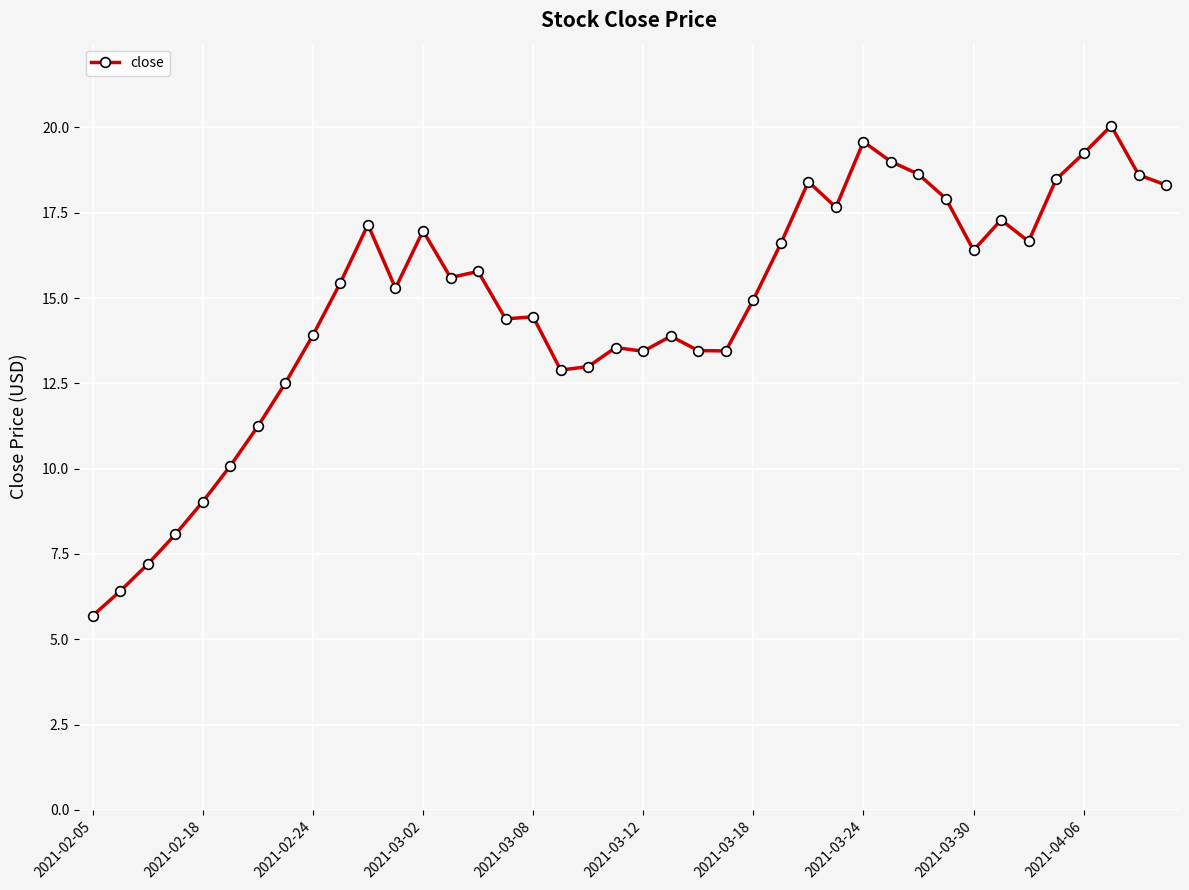

Does the chart display data point markers on the line(s)?

Yes